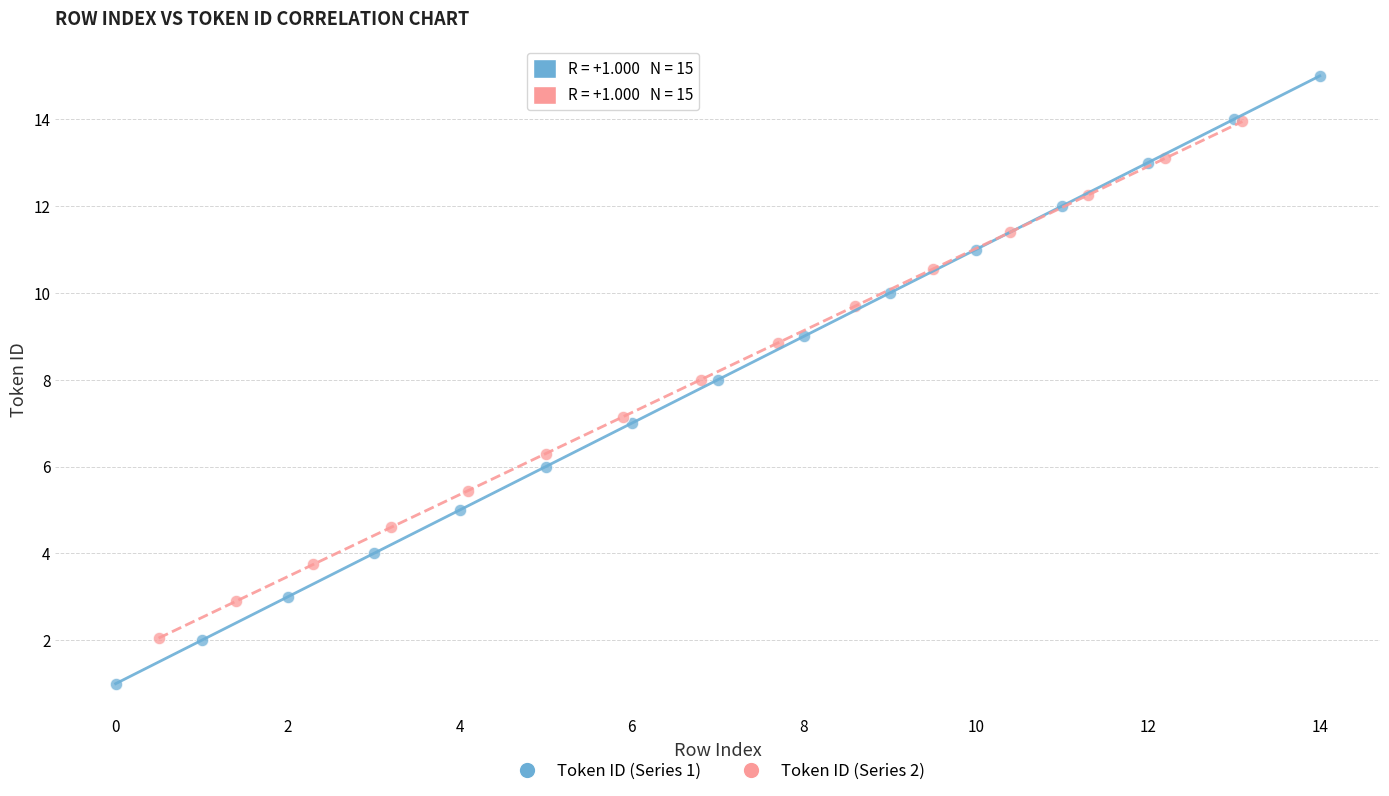

Which series reaches the minimum Y coordinate?

Token ID (Series 1)